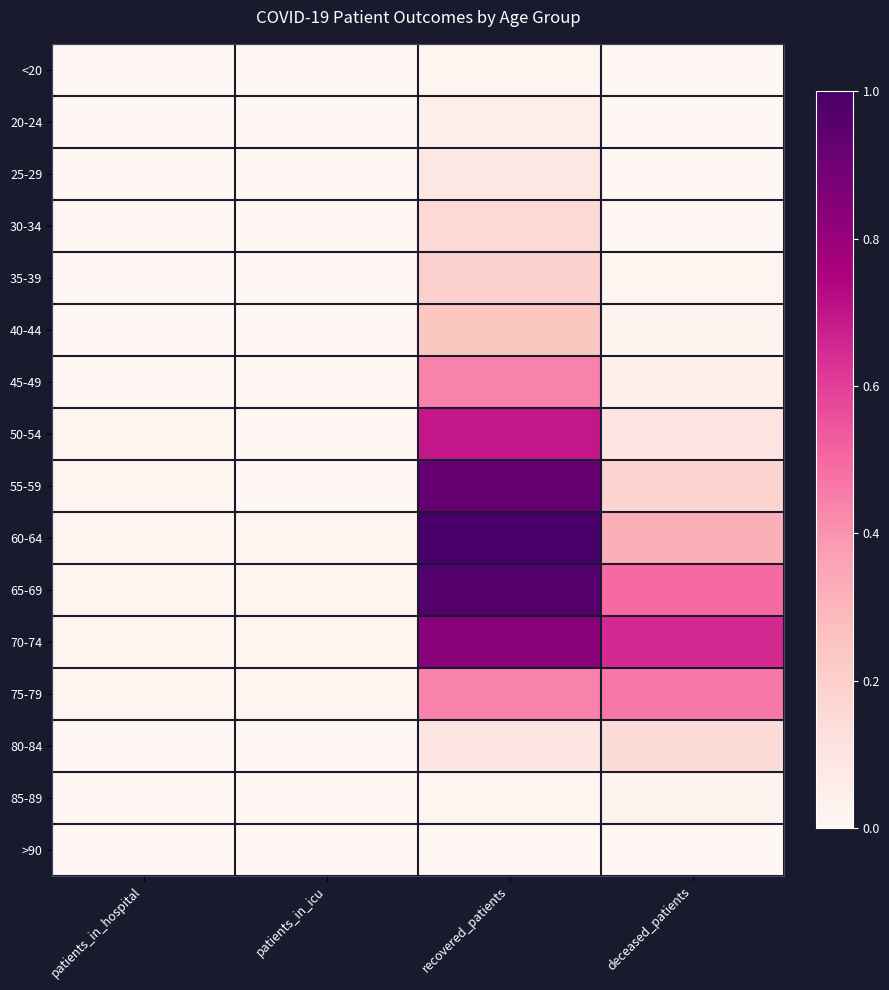

Which has a higher value, deceased_patients or patients_in_icu?

deceased_patients